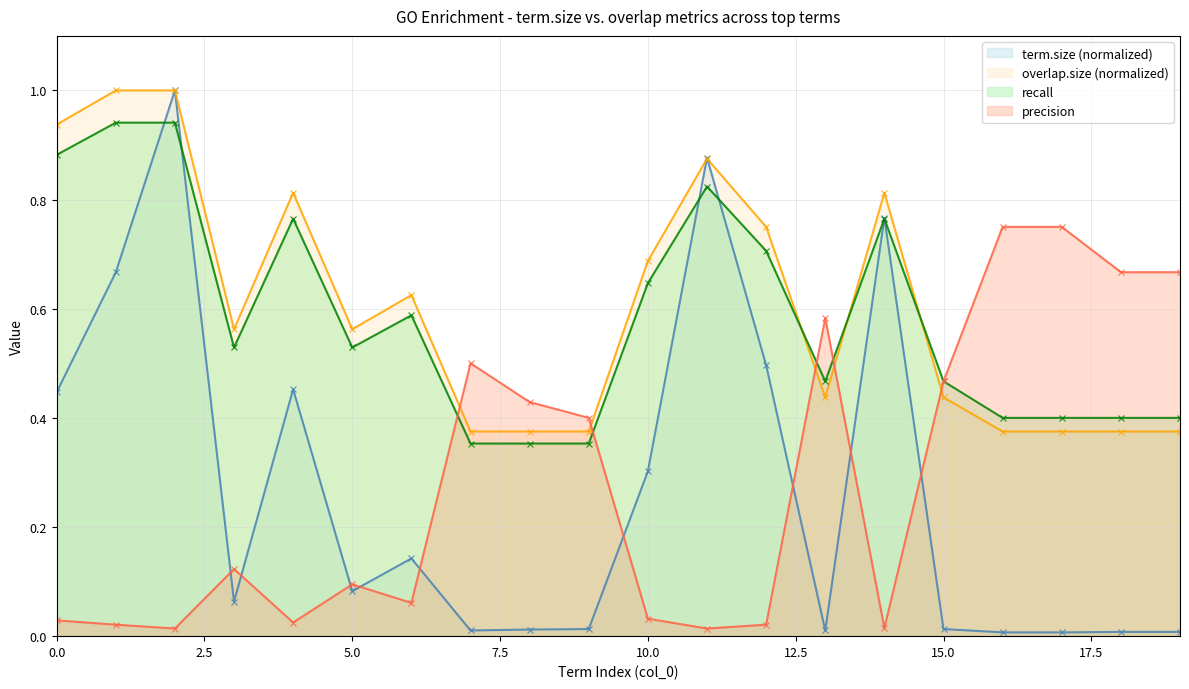

How many lines are shown in the chart?

4